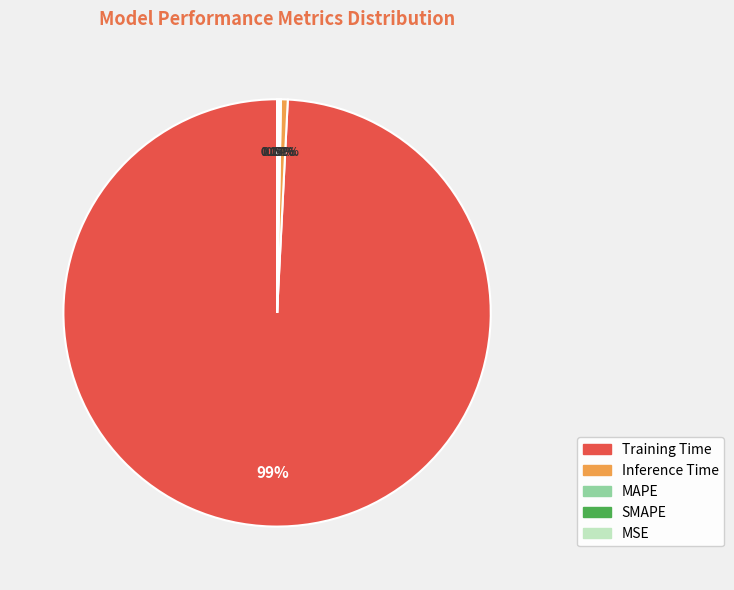

Is there a majority slice in this chart?

Yes